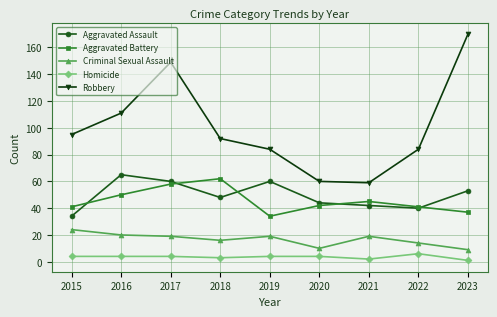

What is the total value across all series at 2020?

160